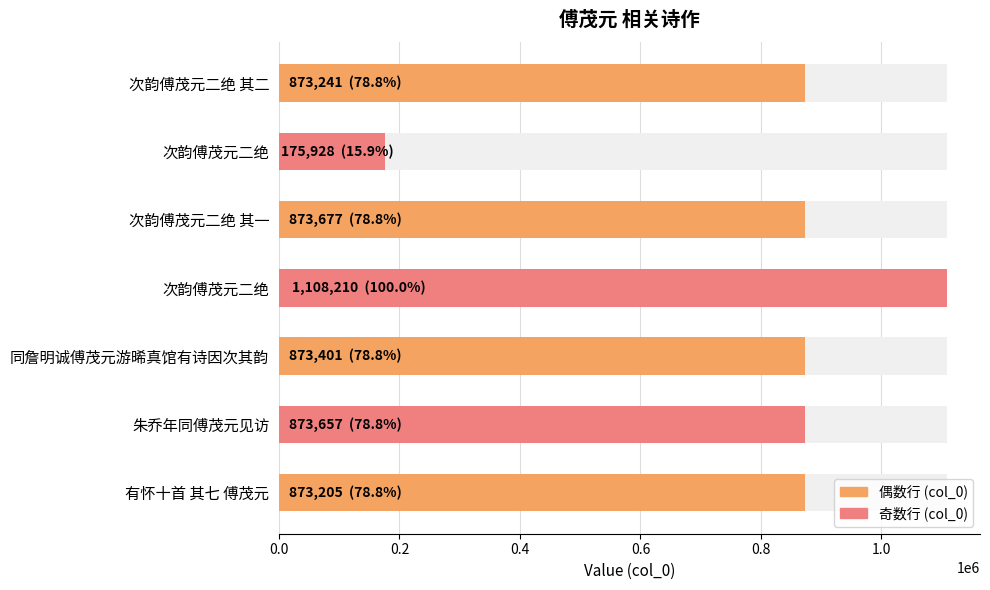

Does the chart contain stacked bars?

No